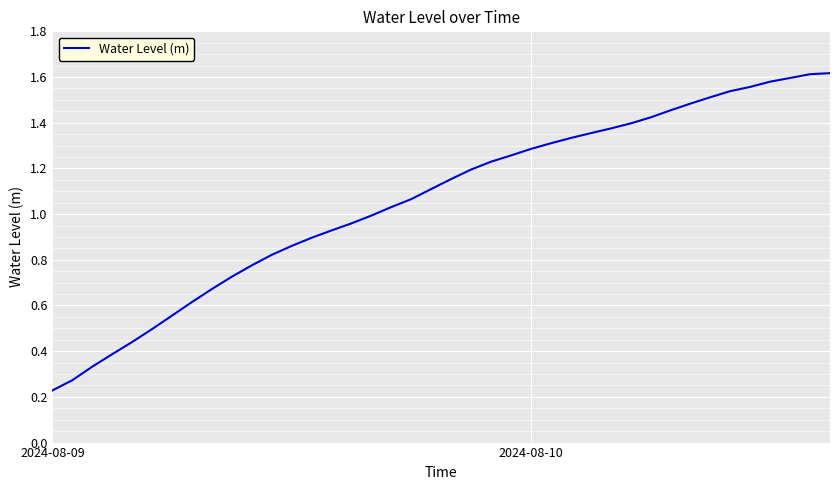

What is the maximum value shown in the chart?

1.6